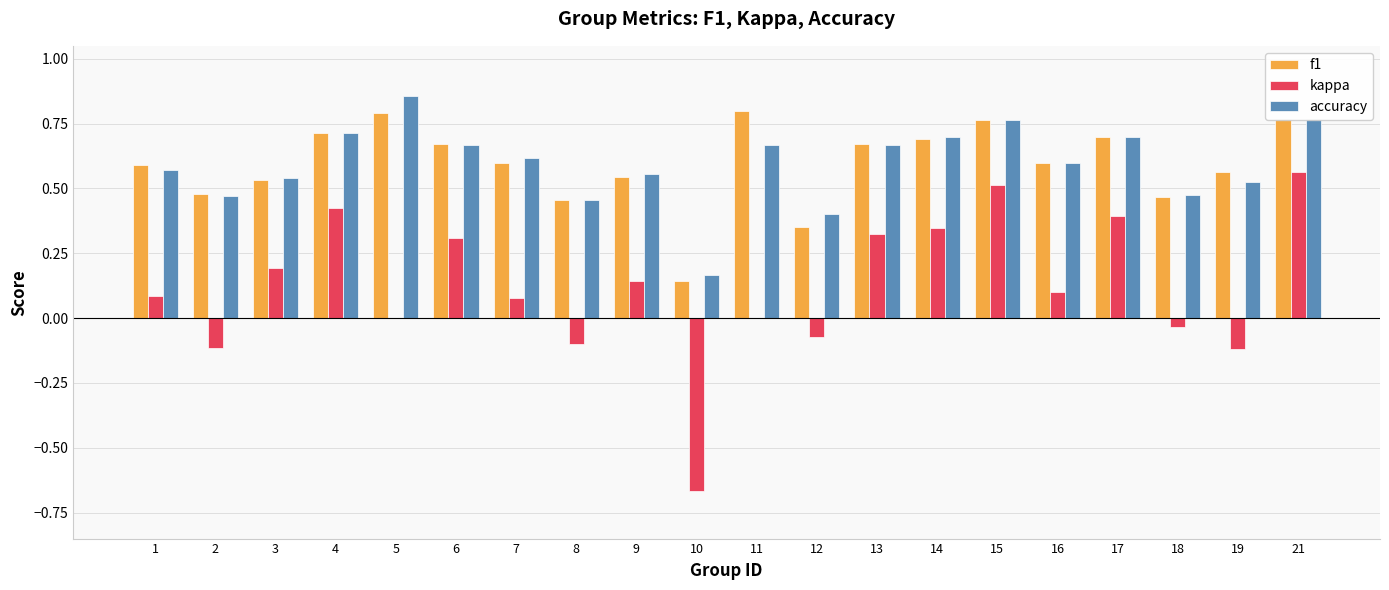

Count the number of categories in the chart.

20